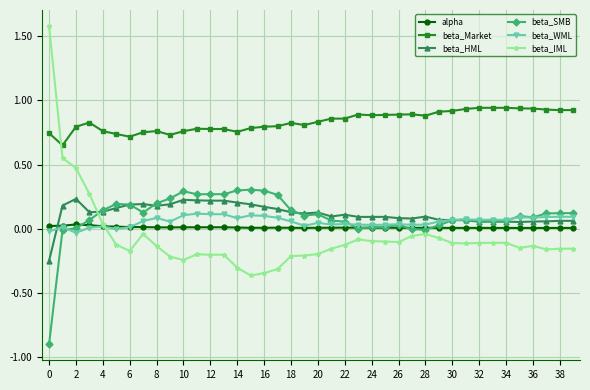

True or false: beta_Market and beta_SMB intersect in this chart.

False